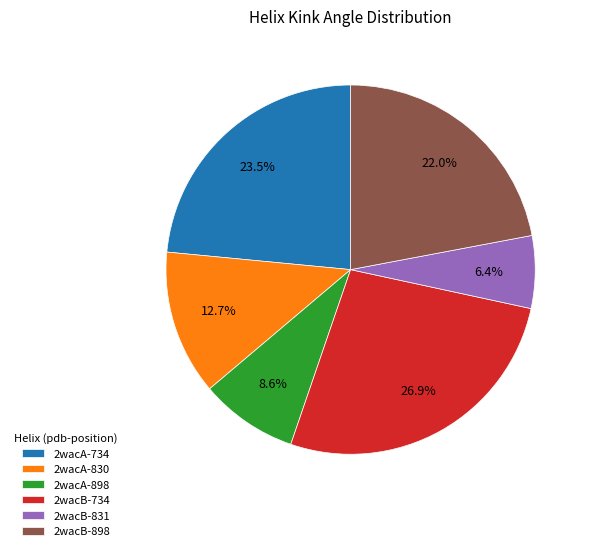

To the nearest percent, what portion does 2wacA-830 represent?

13%